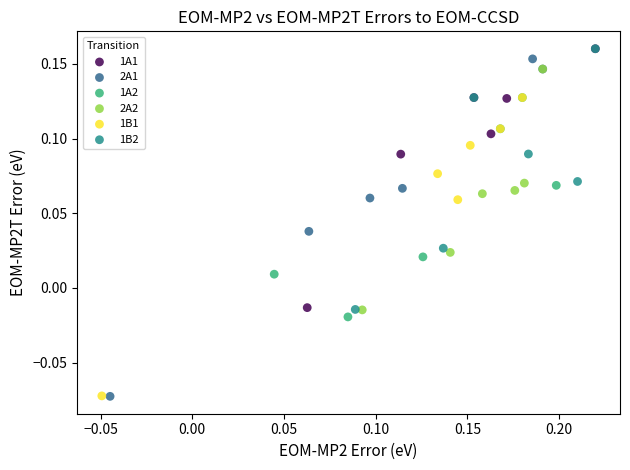

What are all the series names shown in the legend?

1A1, 2A1, 1A2, 2A2, 1B1, 1B2